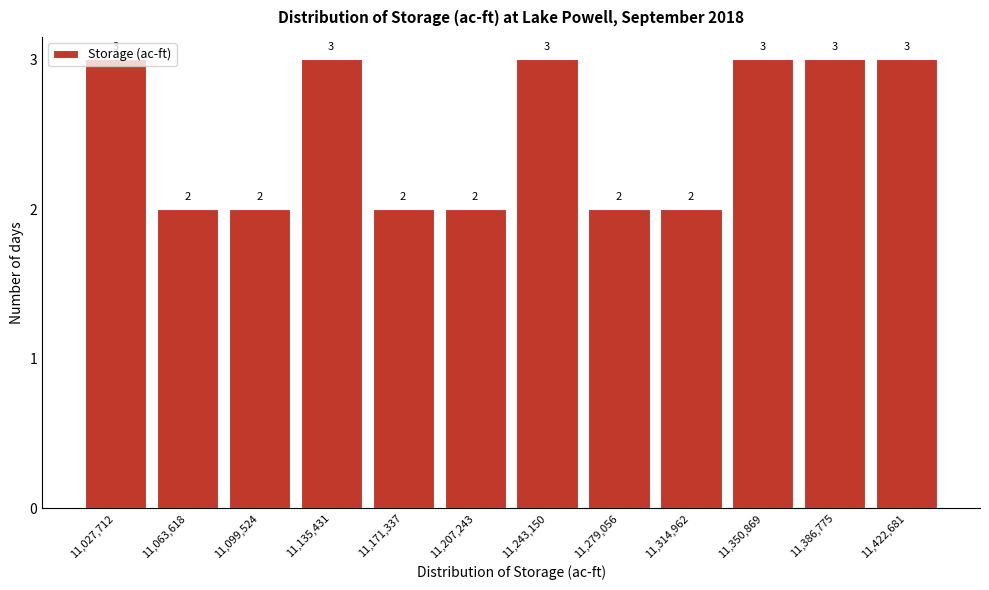

What is the sum of all values?

30